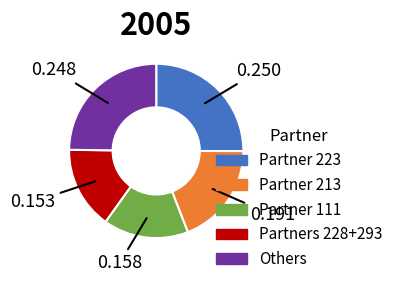

Does any single category account for the majority?

No